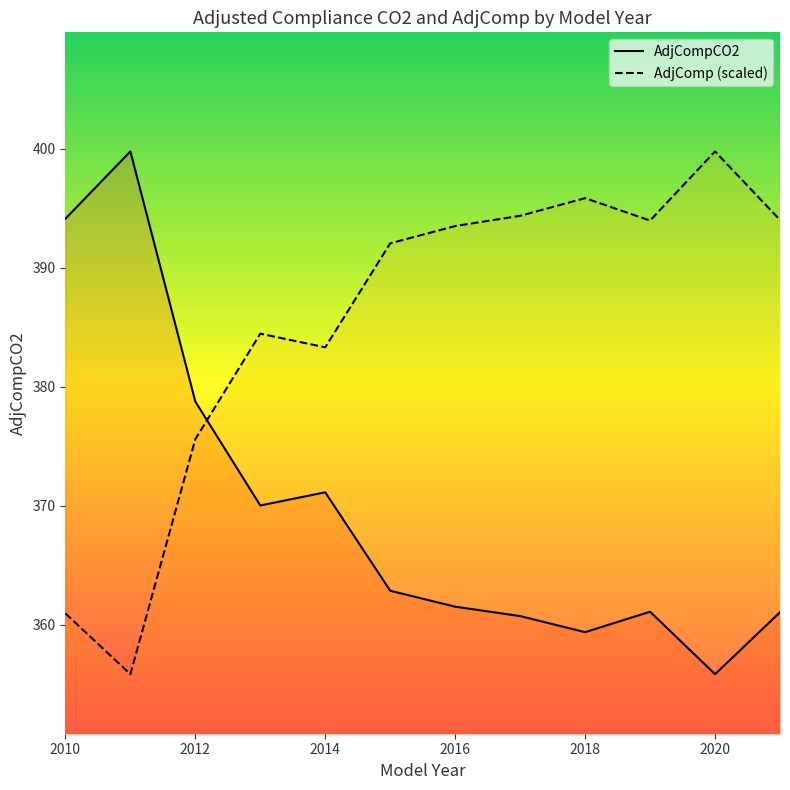

Which has a higher value, 2018 or 2011?

2011